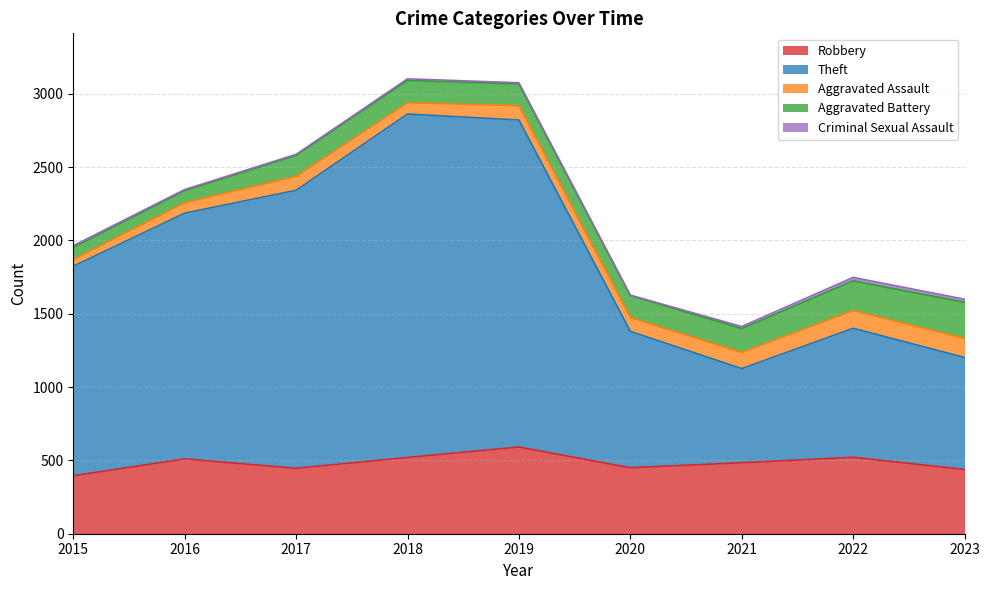

Reading left to right, transcribe all the data shown in this chart.

Robbery: 395	510	446	520	591	450	484	521	438
Theft: 1429	1676	1896	2342	2230	930	642	880	764
Aggravated Assault: 46	71	95	77	98	94	110	121	130
Aggravated Battery: 82	82	142	152	148	150	163	202	246
Criminal Sexual Assault: 12	8	8	11	8	3	14	24	21